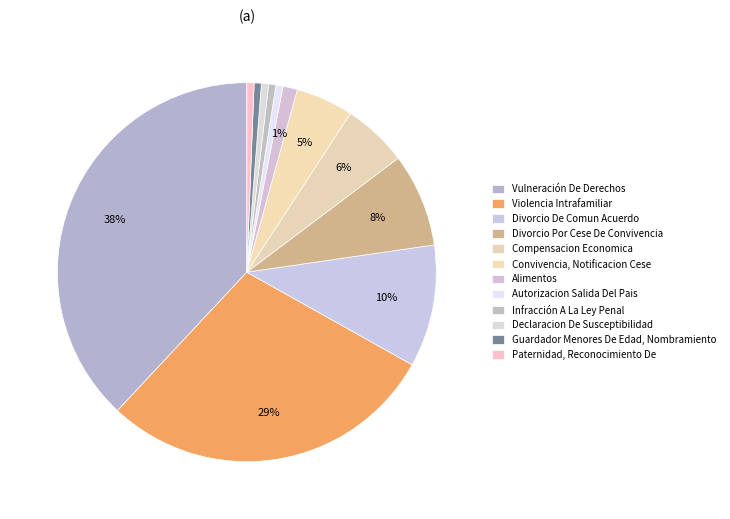

Is the sum of Infracción A La Ley Penal and Violencia Intrafamiliar greater than half?

No